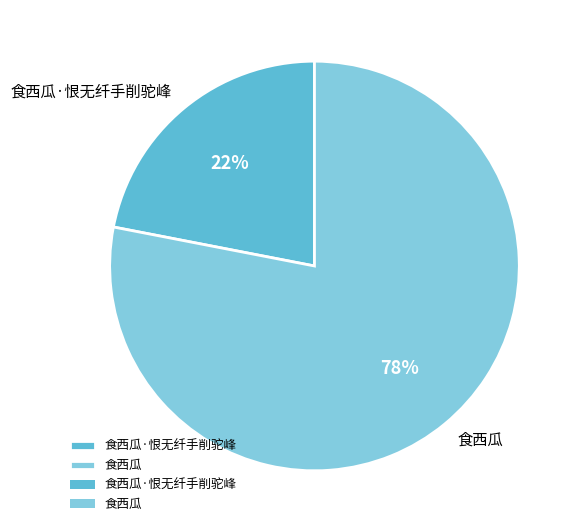

To the nearest percent, what portion does 食西瓜·恨无纤手削驼峰 represent?

22%